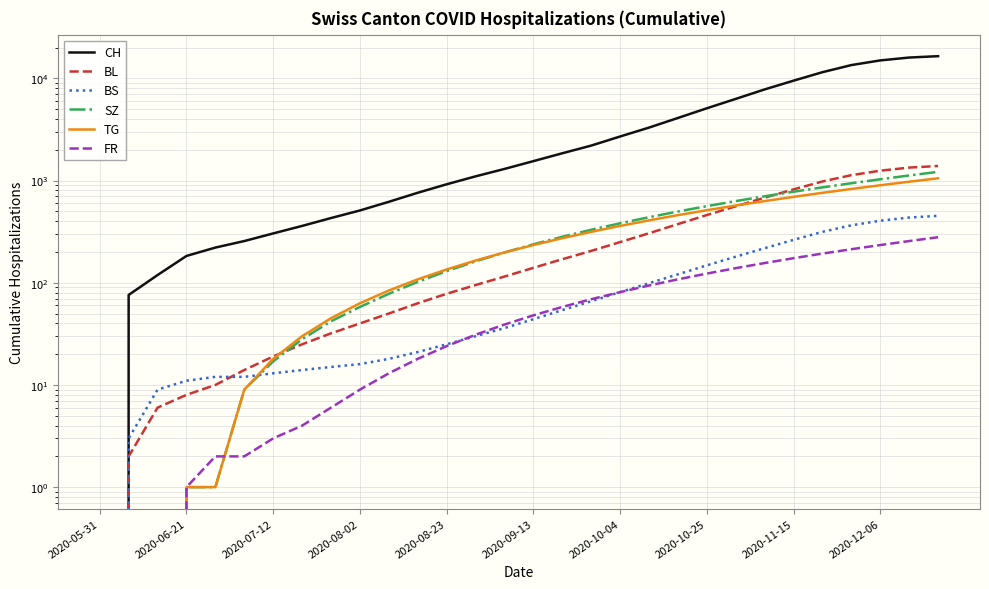

What is the difference between the highest and lowest values at 25?

11307